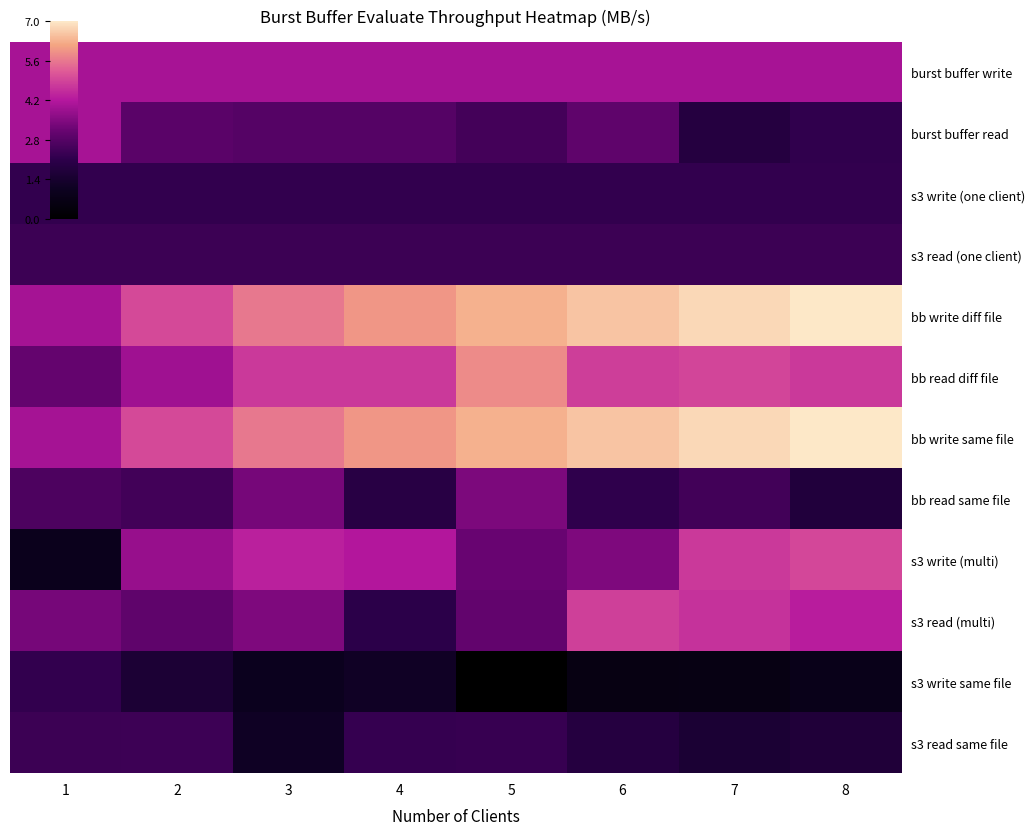

Which has a higher value, 6 or 1?

6